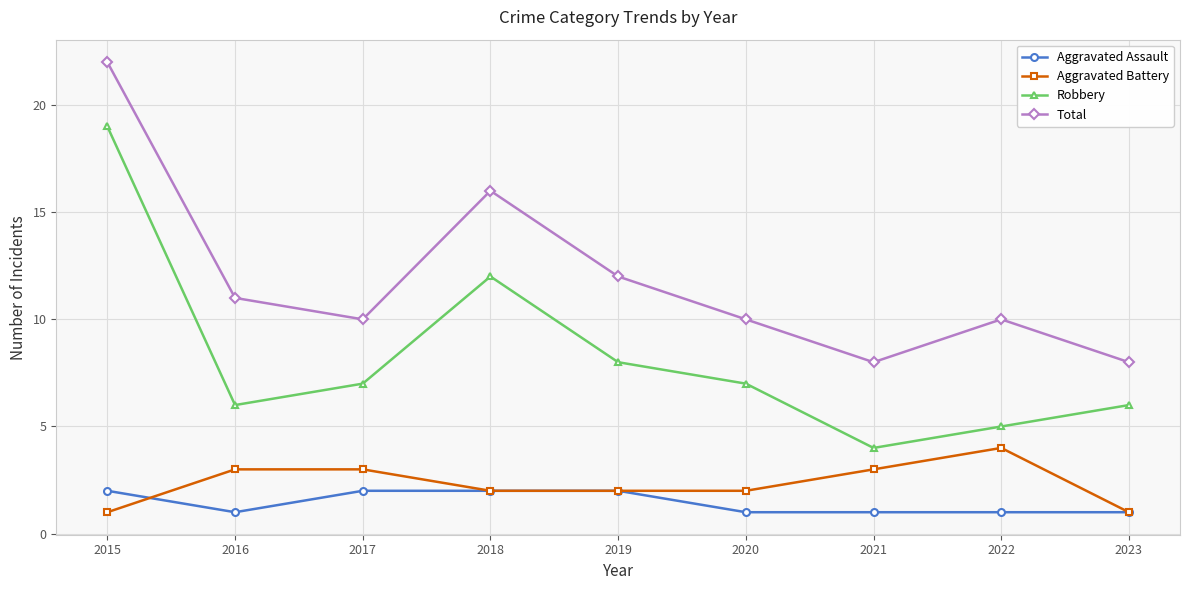

Count the Aggravated Assault values in the range 1 to 2.

9